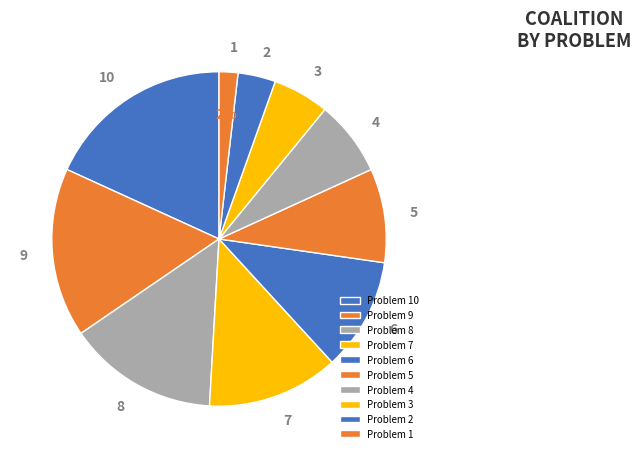

Between 2 and 6, which is larger?

6